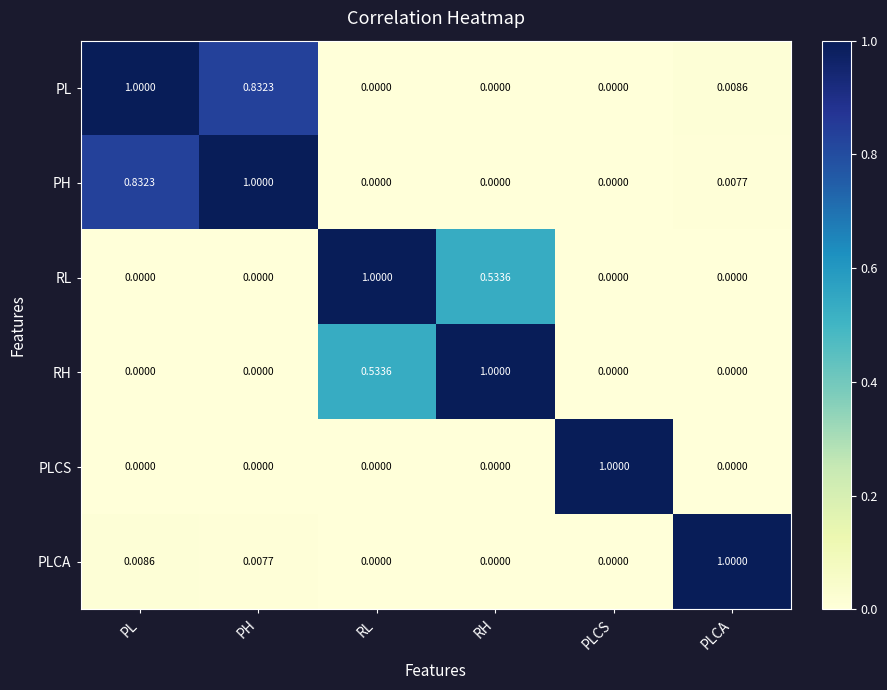

What is the difference between the highest and lowest values at PH?

1.0